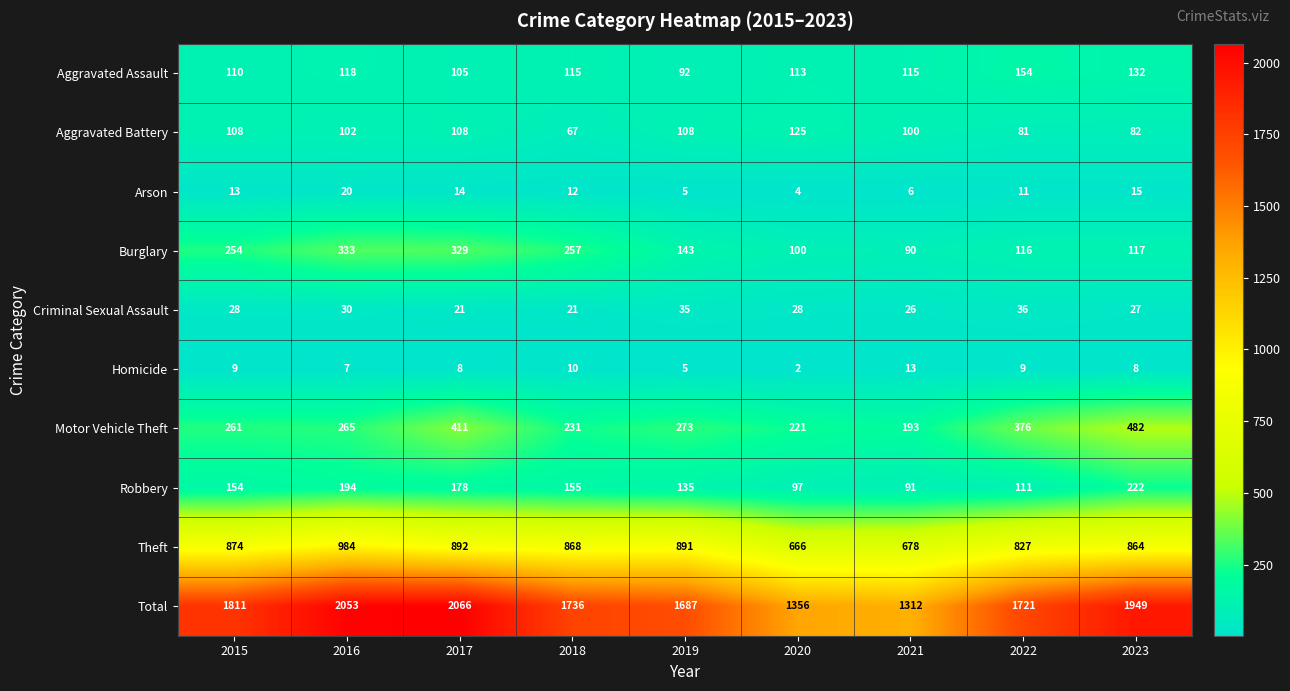

What is the spread (max minus min) of values at 2017?

2058